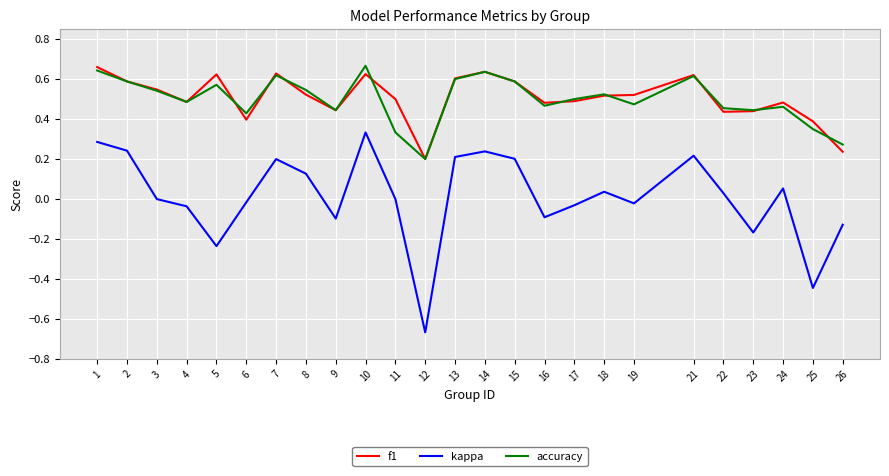

In kappa, how many points are lower than both neighbors (excluding endpoints)?

7